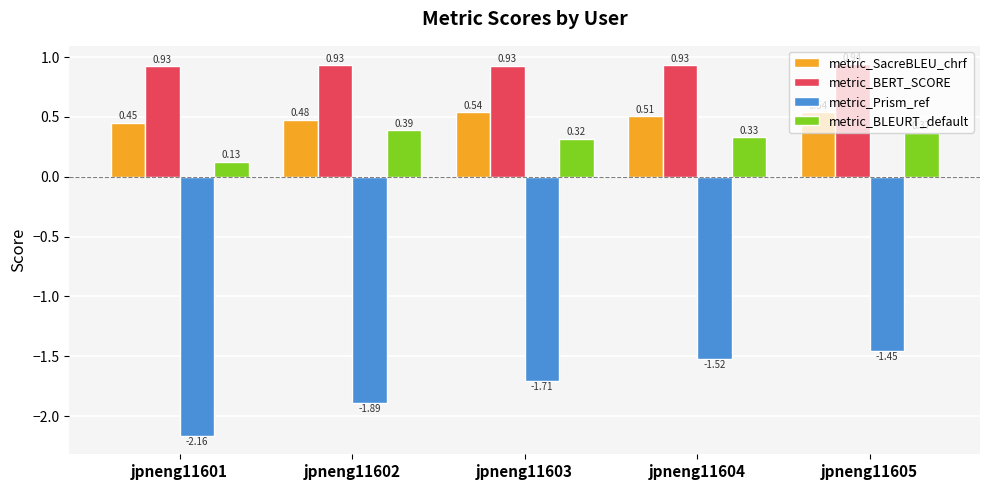

At which label is metric_Prism_ref closest to -1?

jpneng11605